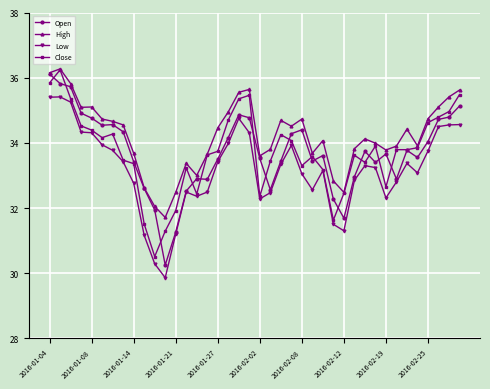

What is the value of the High point at the 25th from the left?

34.7